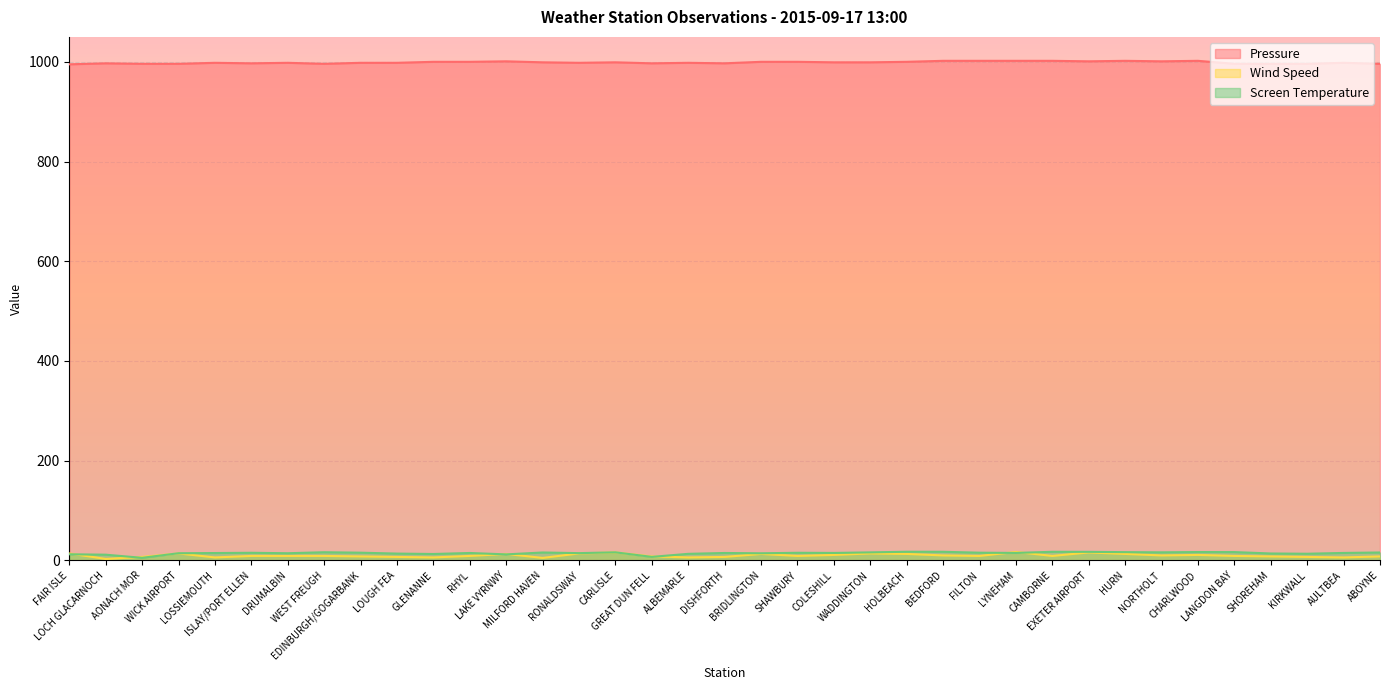

Where is the first local maximum for Pressure?

LOCH GLACARNOCH